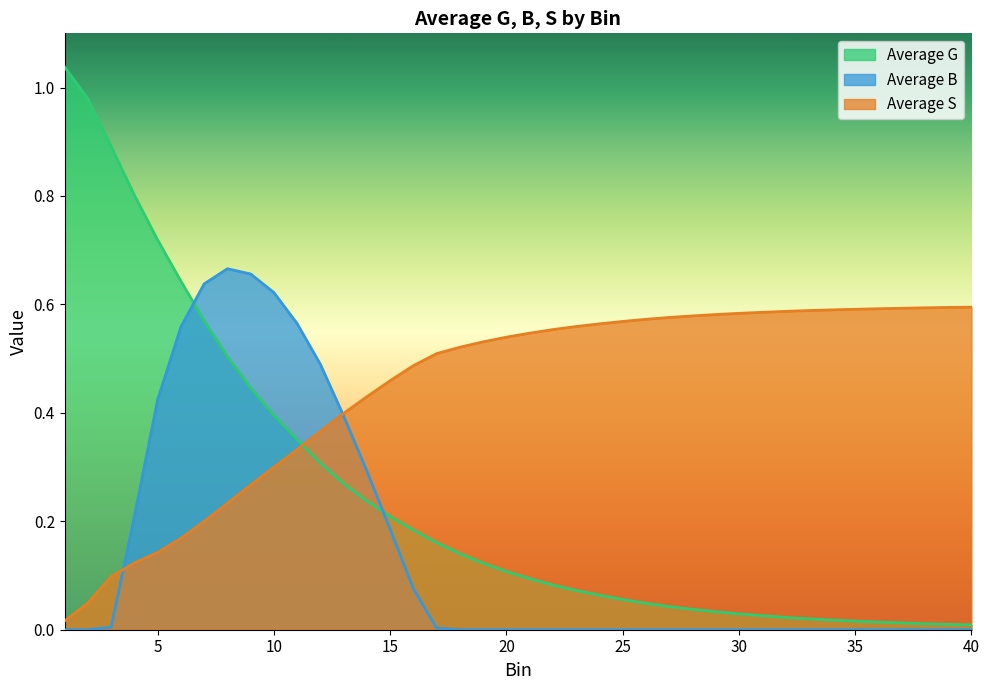

The Average B series shows 0.1 at 5. True or false?

False